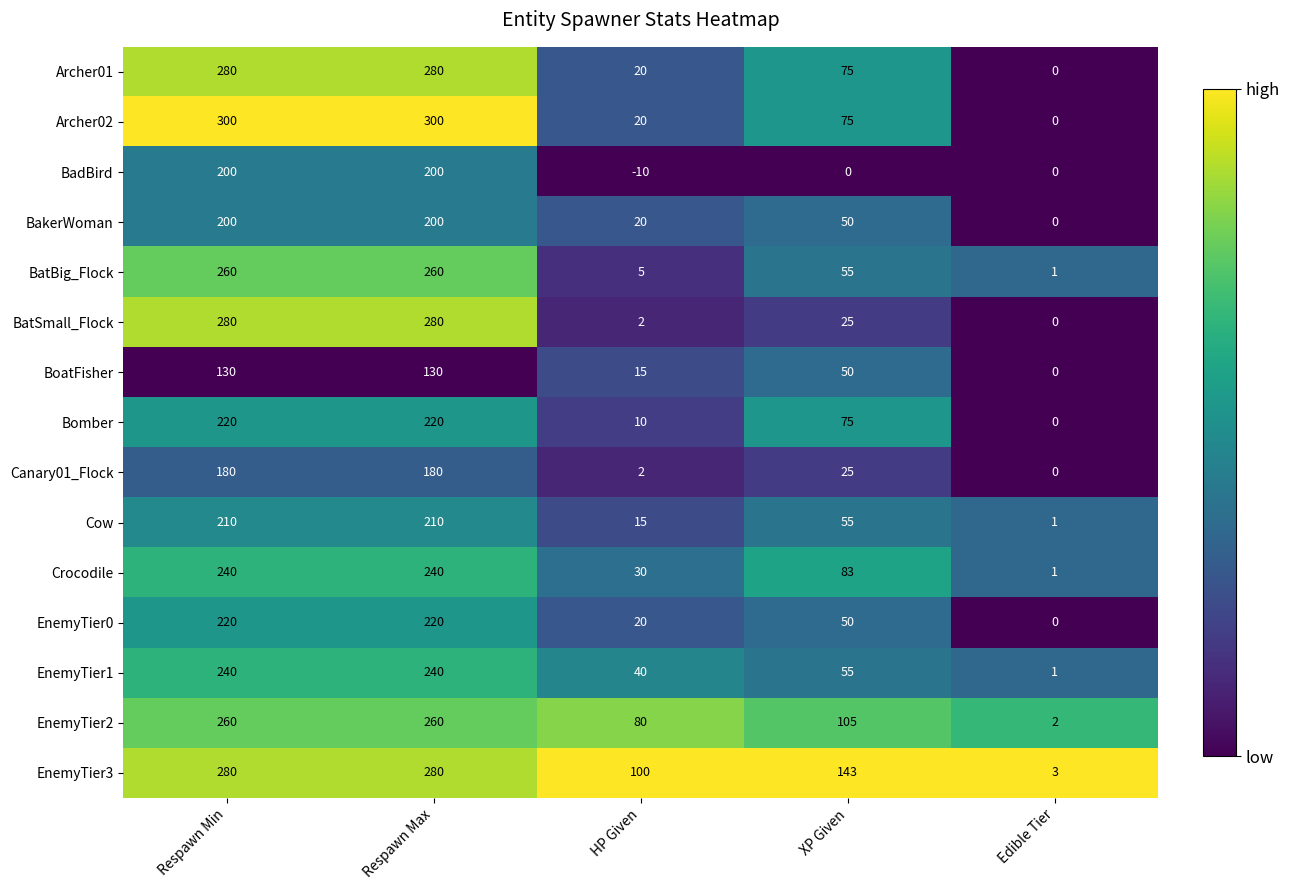

The value of Archer01 at HP Given is 11. True or false?

False